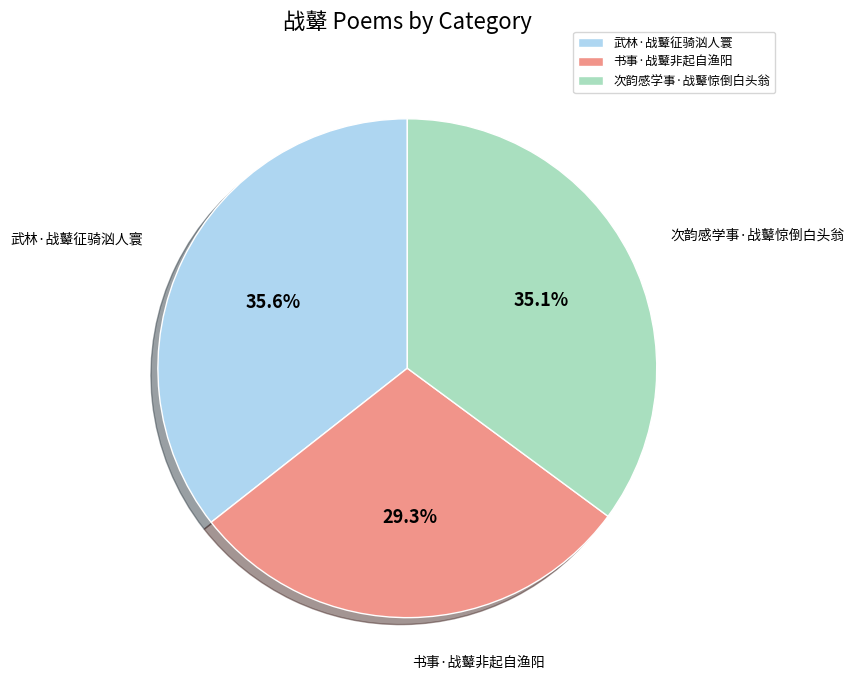

What is the smallest slice in the pie chart?

书事·战鼙非起自渔阳